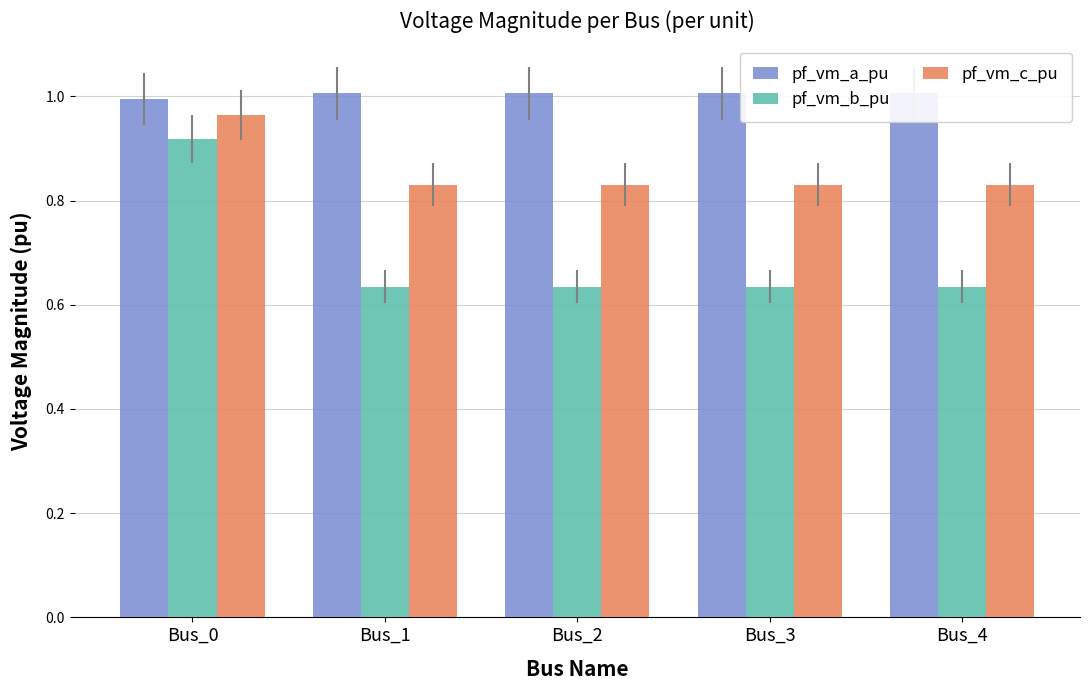

List the series in order of their overall mean, highest first.

pf_vm_a_pu, pf_vm_c_pu, pf_vm_b_pu